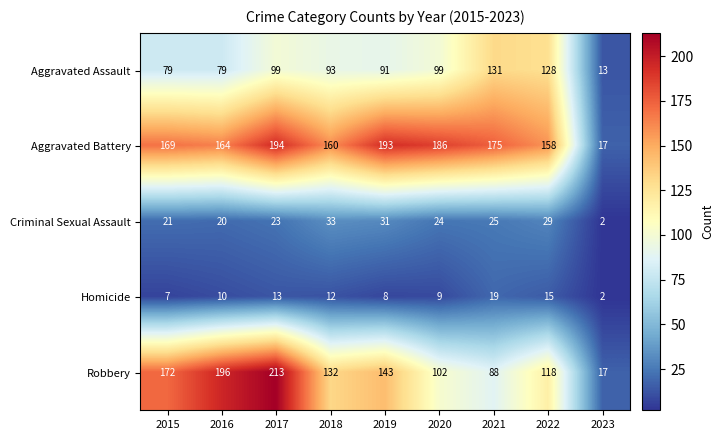

Where does the Criminal Sexual Assault series first go above 24?

2018